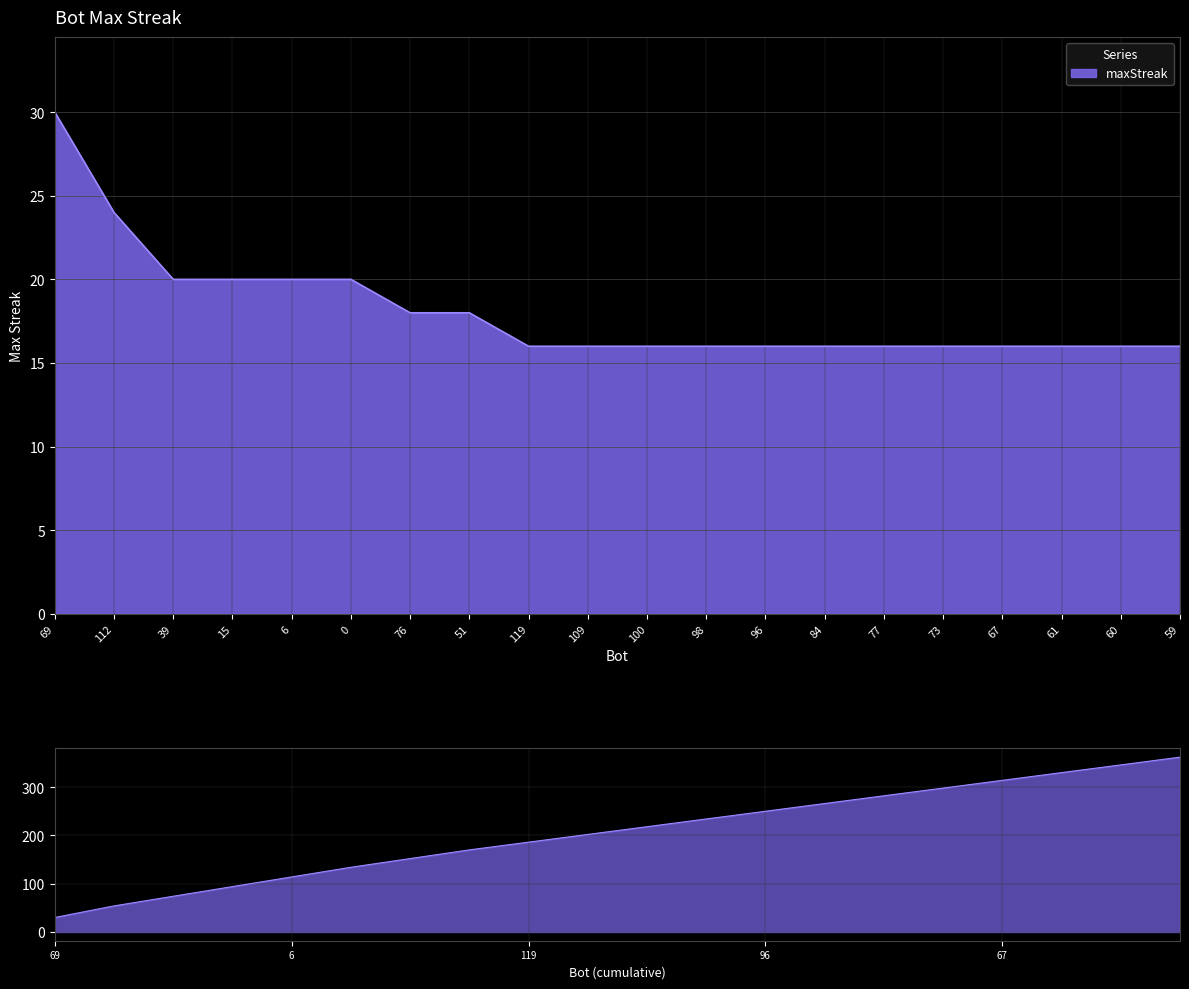

What is the average value?

18